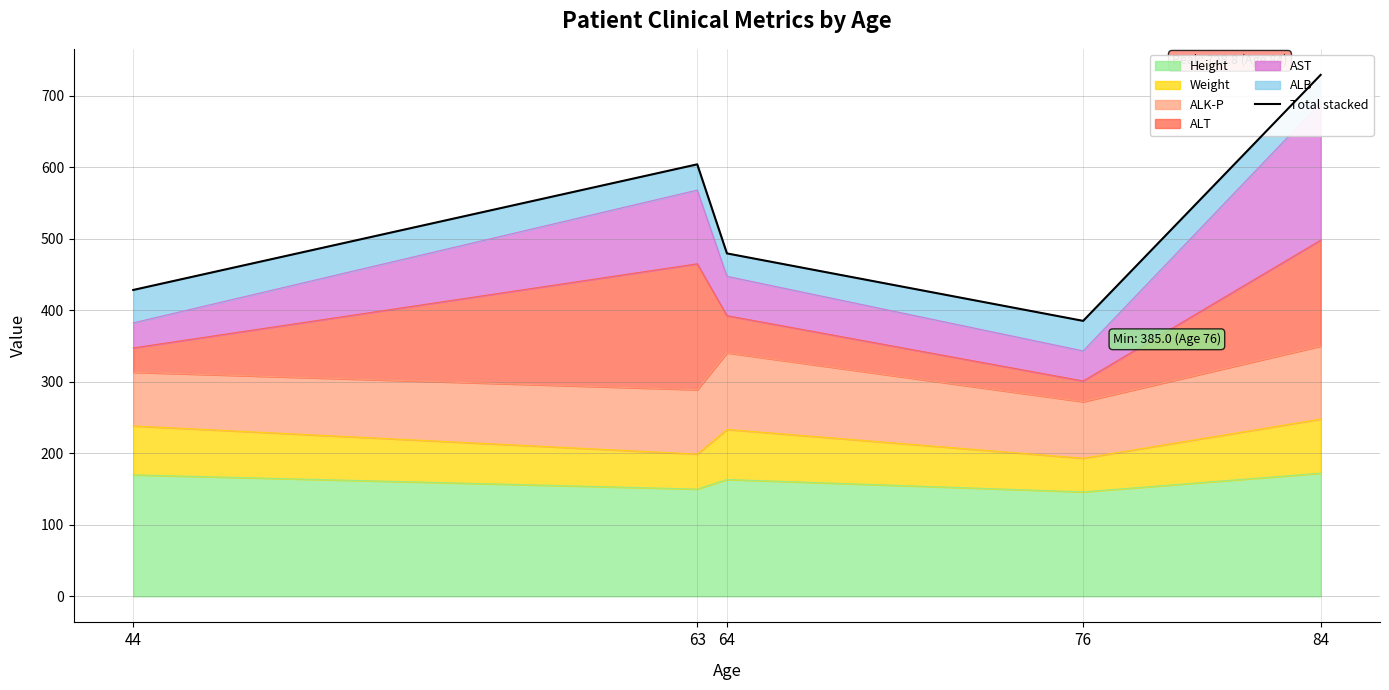

Which category has the lowest value across all series?

76